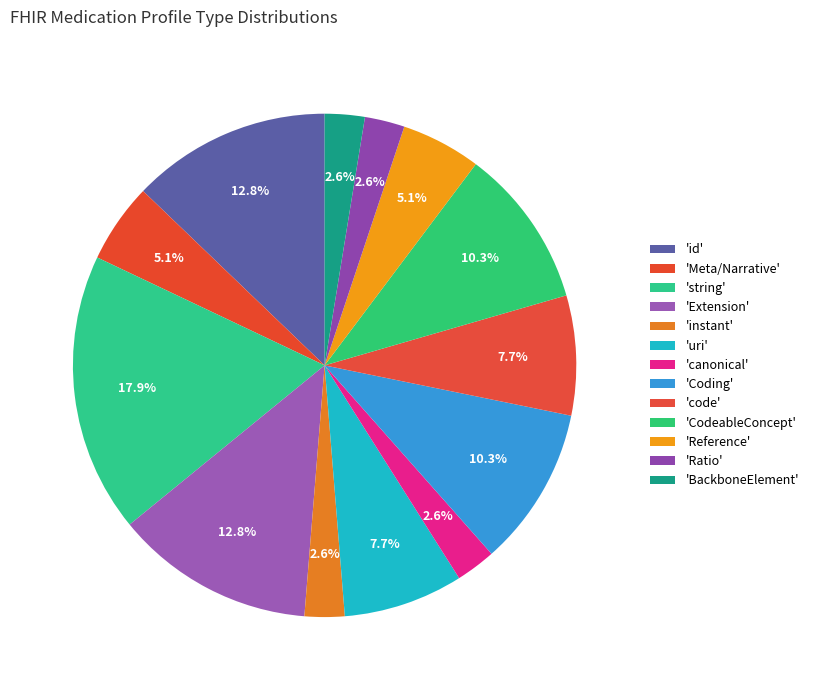

Is there any slice that represents more than half of the pie?

No